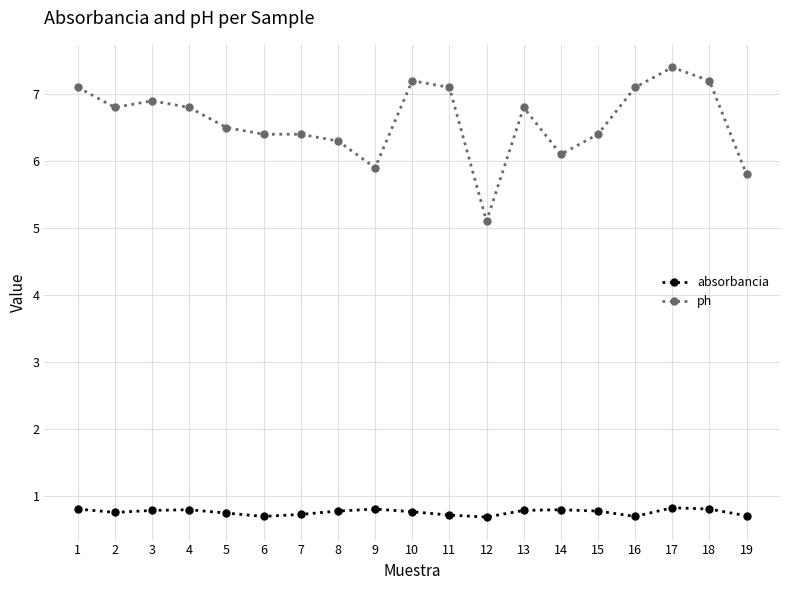

What is the maximum value shown in the chart?

7.4